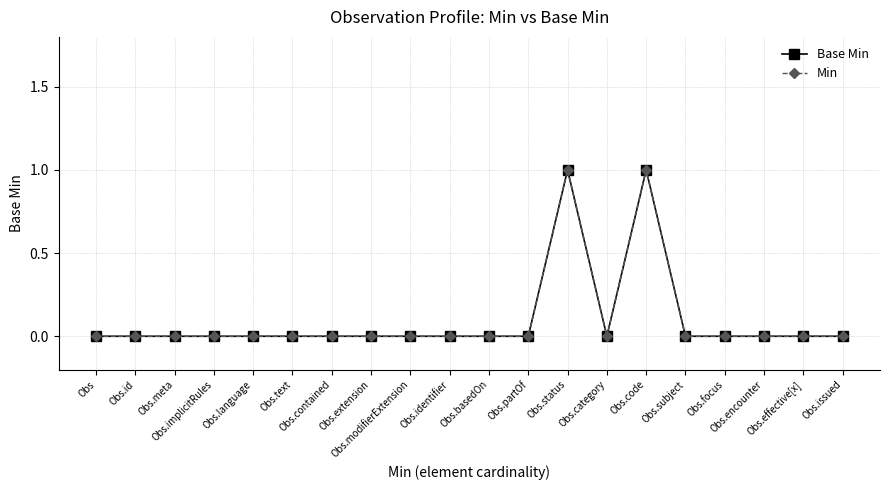

What position from the right is Obs.encounter?

3